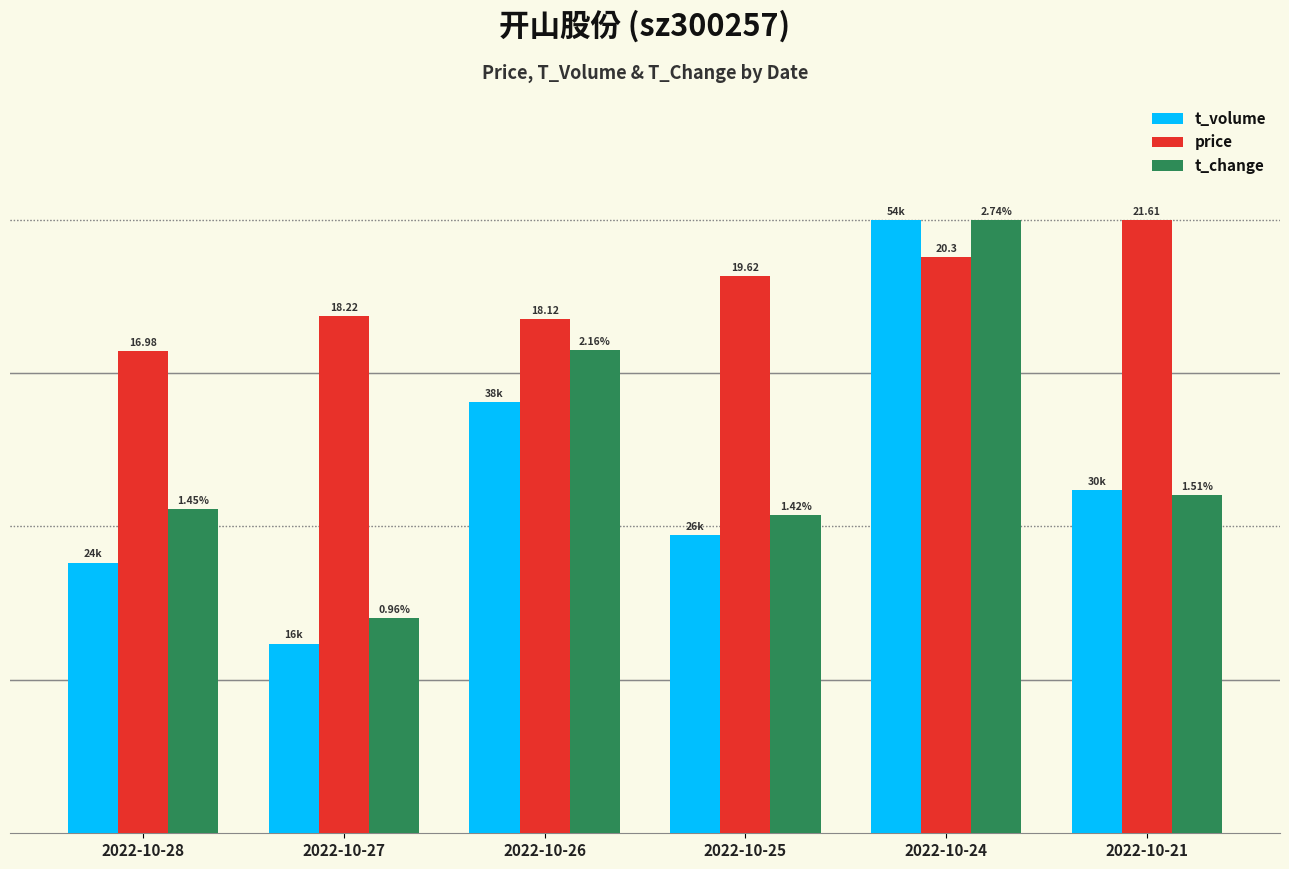

At which label is t_volume closest to 0?

2022-10-27